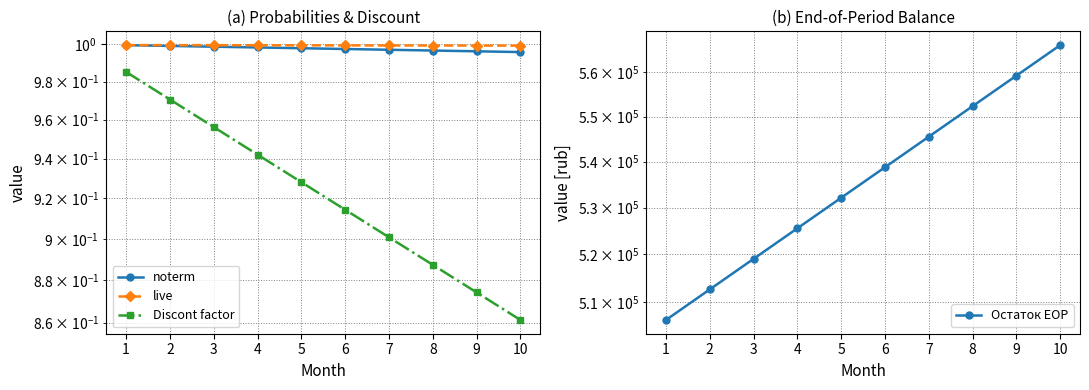

True or false: Discont factor and live intersect in this chart.

False